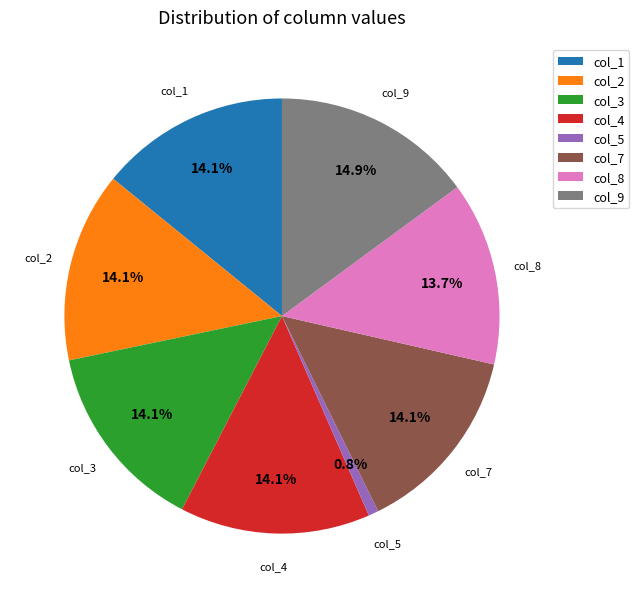

The col_1 slice represents 14% of the pie. True or false?

True